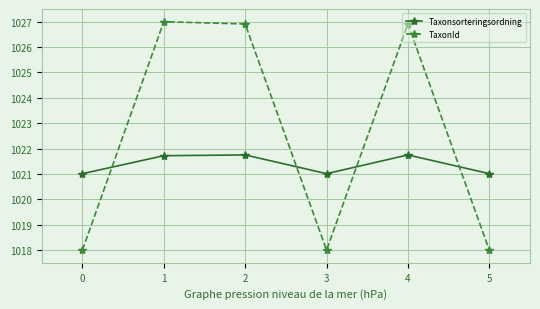

How many lines are shown in the chart?

2